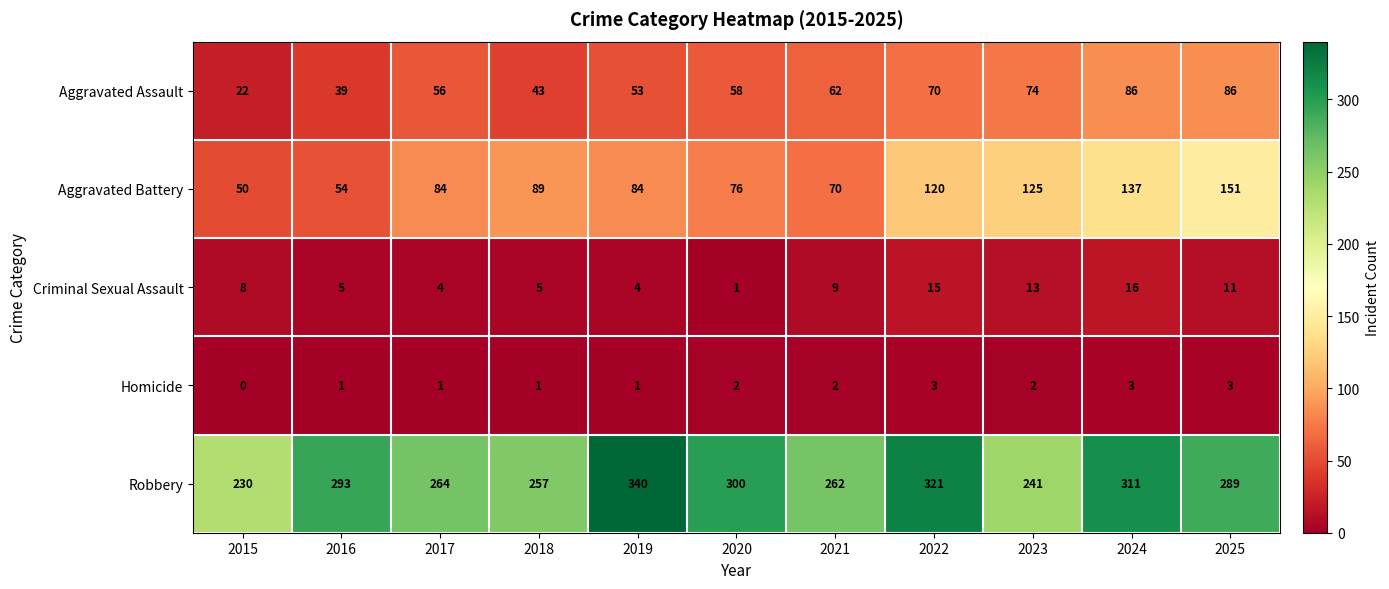

Which category has the lowest value across all series?

2015